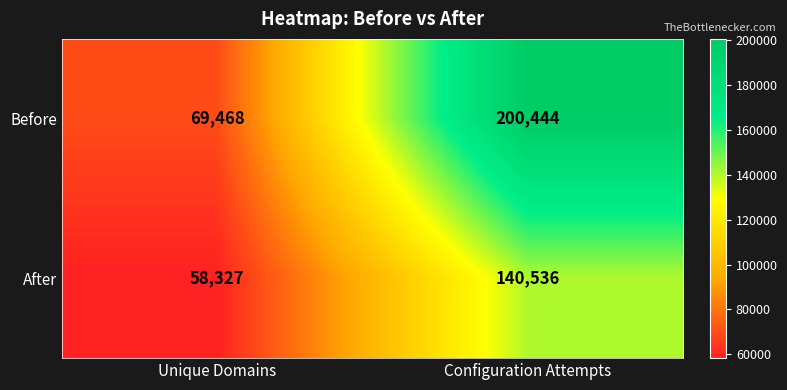

Reading left to right, list all the values displayed in this chart.

Before: 69468	200444
After: 58327	140536